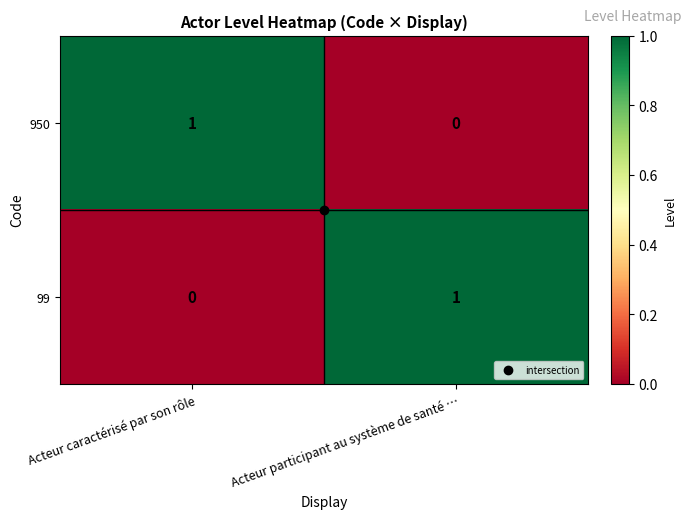

Rank the categories by 950 value from highest to lowest.

Acteur caractérisé par son rôle, Acteur participant au système de santé …